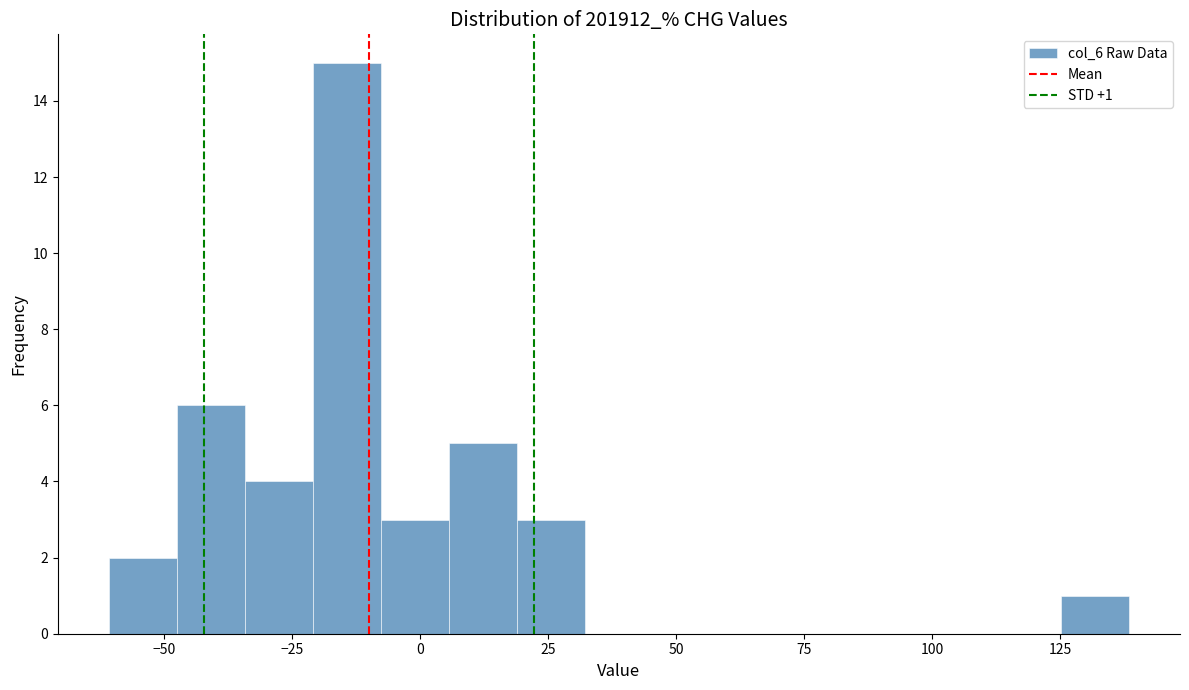

Read against the x-axis, roughly where is the centre of the tallest bar?

-15